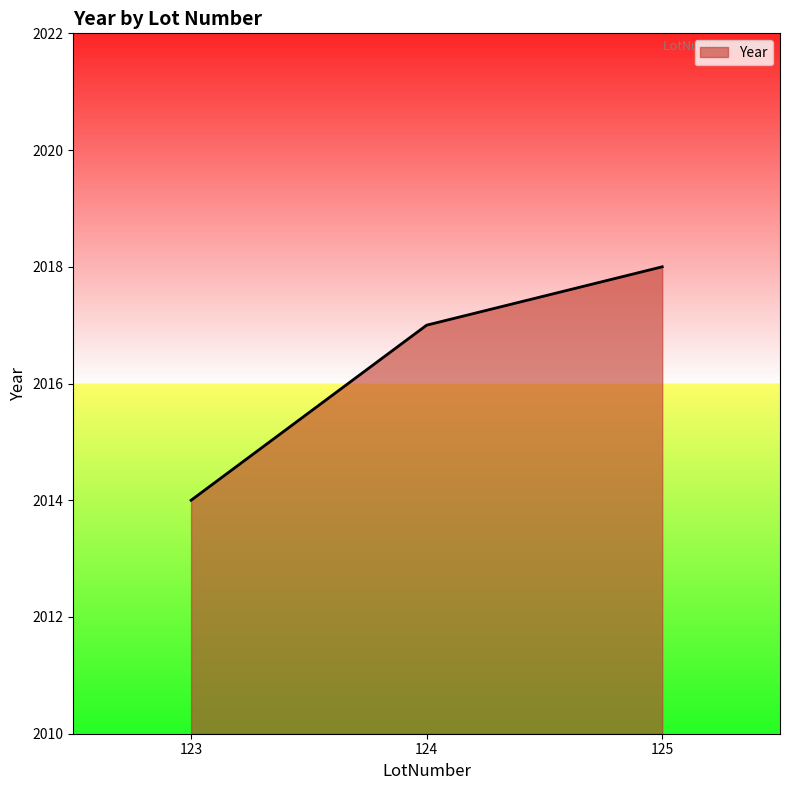

What is the difference between the second highest and minimum values?

3